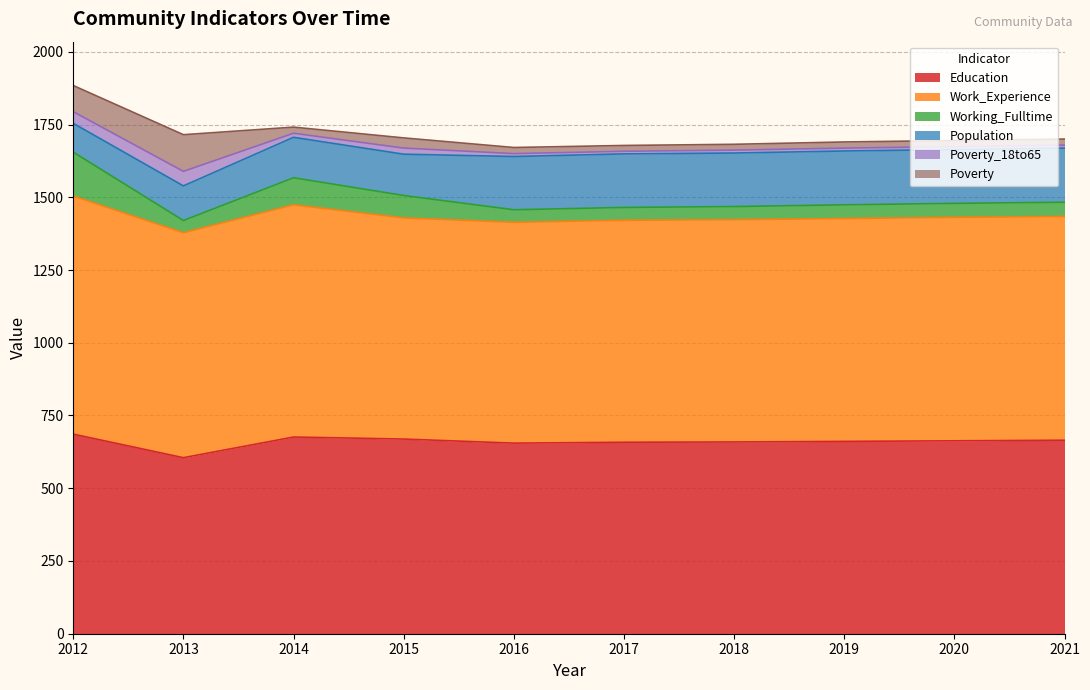

Between 2014 and 2015, which series saw the biggest shift?

Work_Experience